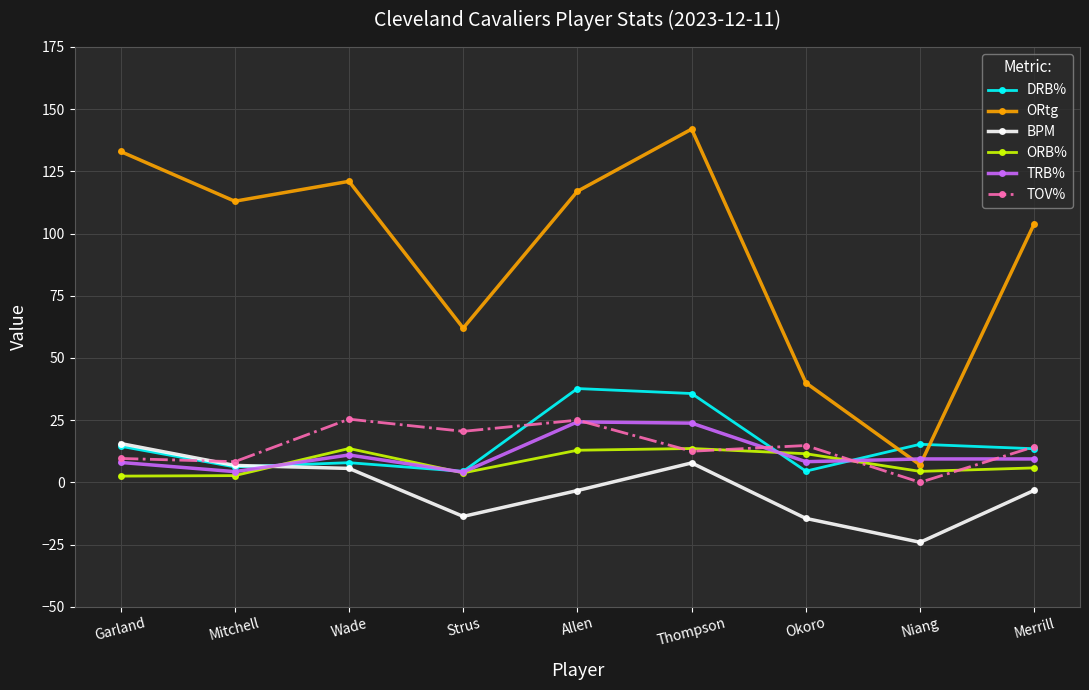

True or false: TOV% has more than 0 interior local peaks.

True